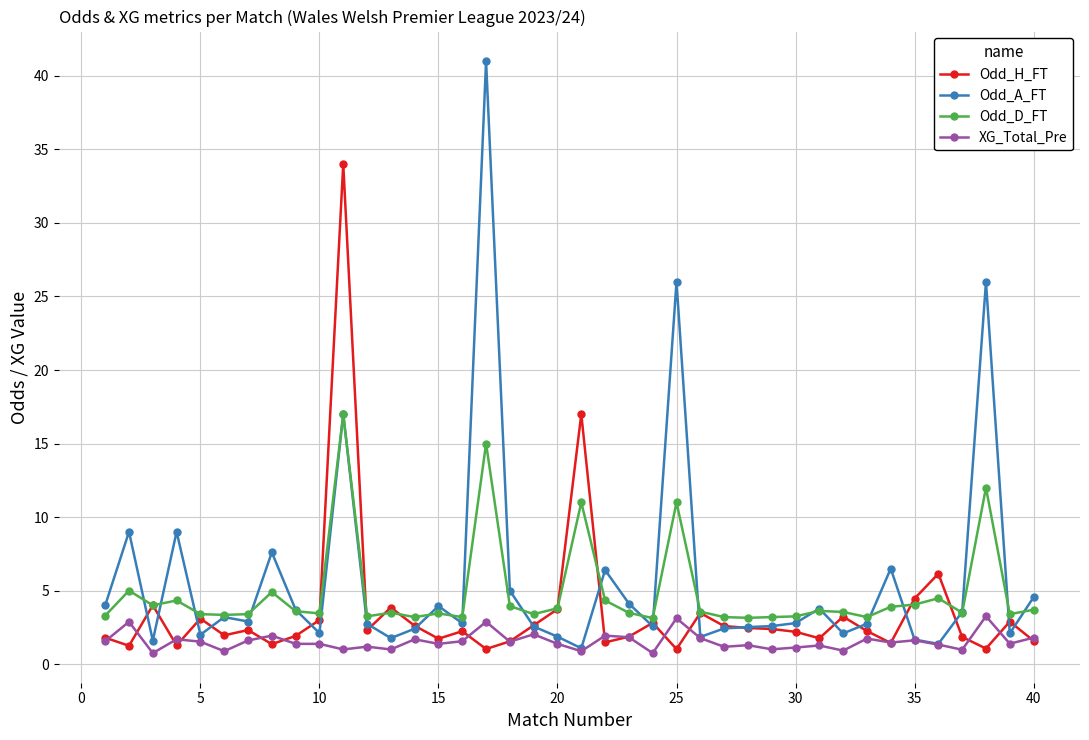

What is the highest value of the Odd_D_FT series?

17.0